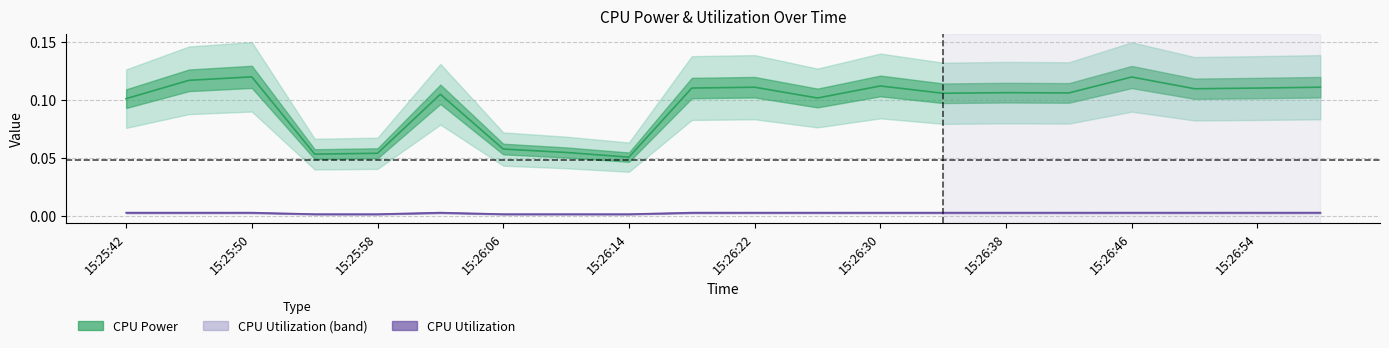

At which category does cpu_utilization reach its first local valley?

15:25:58